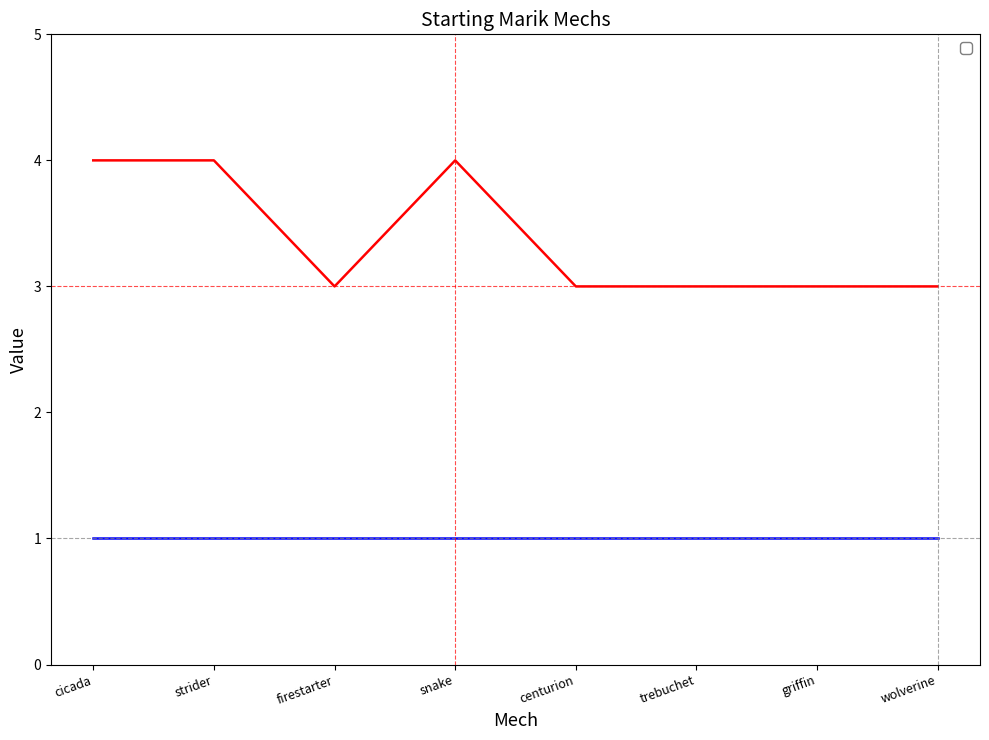

Which has a higher value, cicada or centurion?

cicada